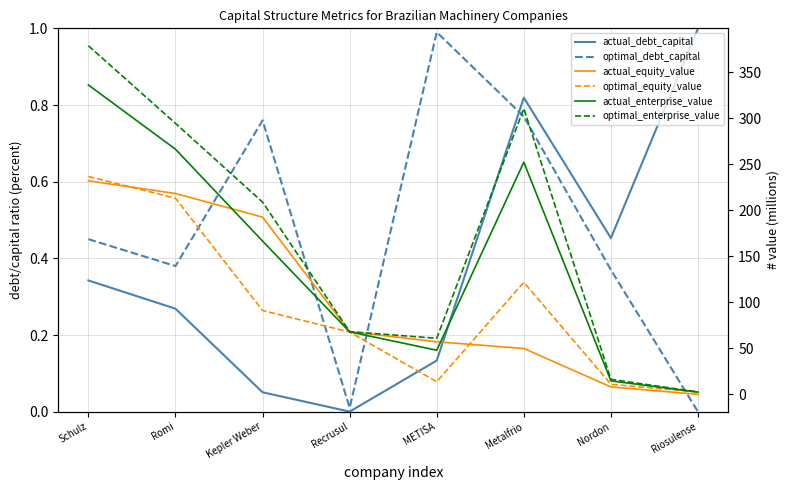

Reading left to right, extract all data points from this chart.

actual_debt_capital: Schulz=0.3	Romi=0.3	Kepler Weber=0.1	Recrusul=0.0	METISA=0.1	Metalfrio=0.8	Nordon=0.5	Riosulense=1.0
optimal_debt_capital: Schulz=0.5	Romi=0.4	Kepler Weber=0.8	Recrusul=0.0	METISA=1.0	Metalfrio=0.8	Nordon=0.4	Riosulense=0.0
actual_equity_value: Schulz=232.0	Romi=218.2	Kepler Weber=192.5	Recrusul=68.1	METISA=57.1	Metalfrio=49.8	Nordon=8.0	Riosulense=0.0
optimal_equity_value: Schulz=236.7	Romi=213.1	Kepler Weber=91.0	Recrusul=67.7	METISA=13.6	Metalfrio=121.7	Nordon=10.9	Riosulense=2.5
actual_enterprise_value: Schulz=336.1	Romi=266.3	Kepler Weber=166.5	Recrusul=67.9	METISA=47.9	Metalfrio=252.2	Nordon=14.6	Riosulense=2.4
optimal_enterprise_value: Schulz=378.7	Romi=294.4	Kepler Weber=208.9	Recrusul=68.1	METISA=60.9	Metalfrio=310.6	Nordon=16.3	Riosulense=2.5